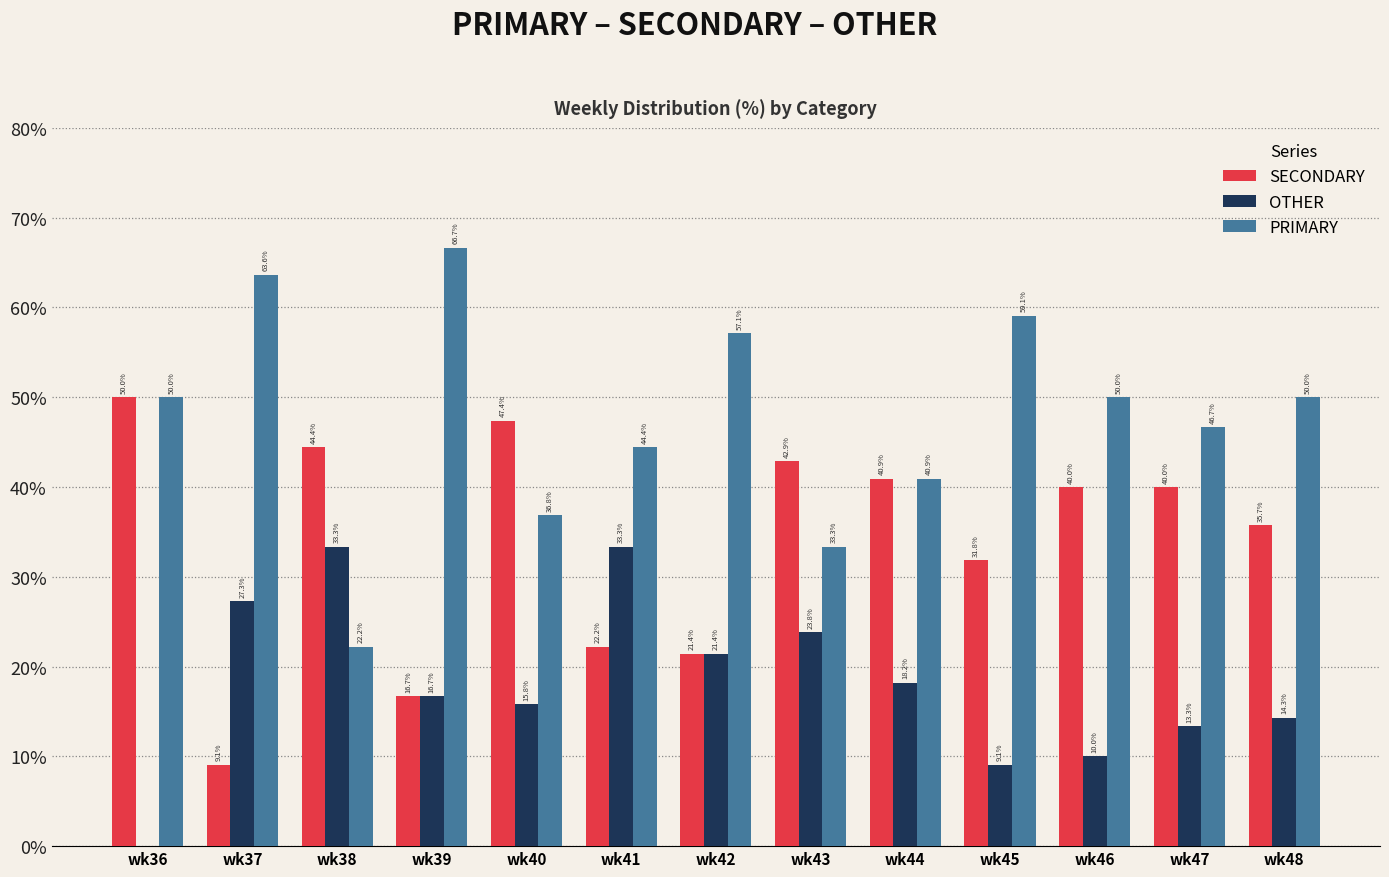

The value of SECONDARY at wk43 is 42.9. True or false?

True